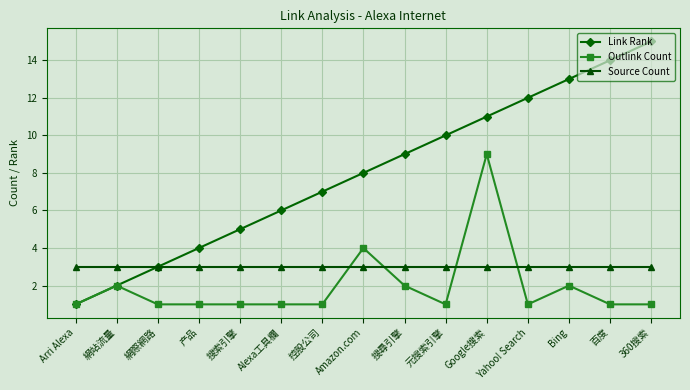

What value does the Source Count series have at Google搜索?

3